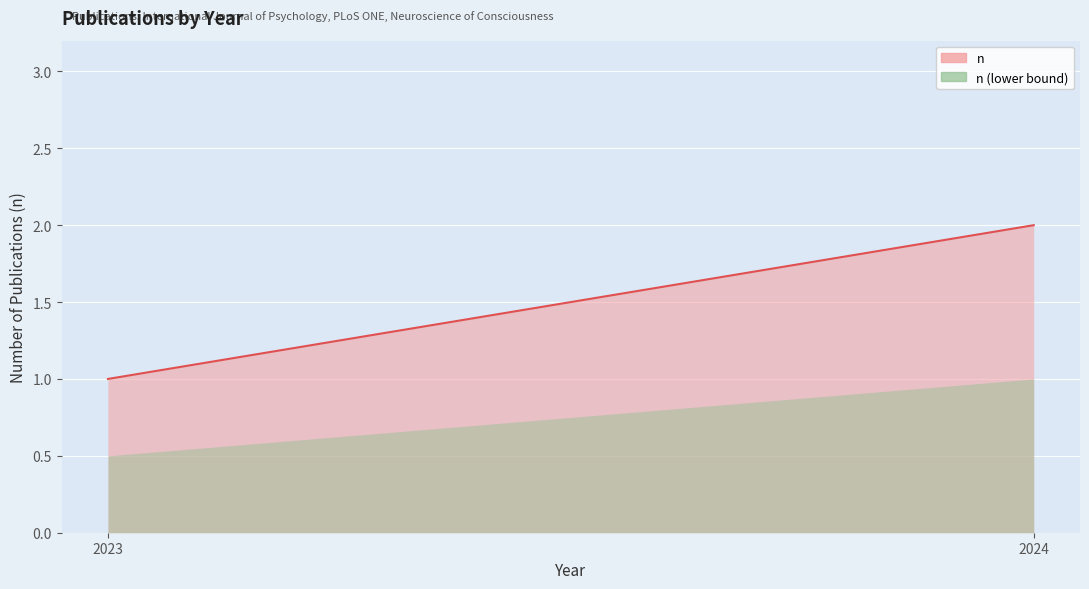

The value at 2023 (Neuroscience of Consciousness) is 1. True or false?

True